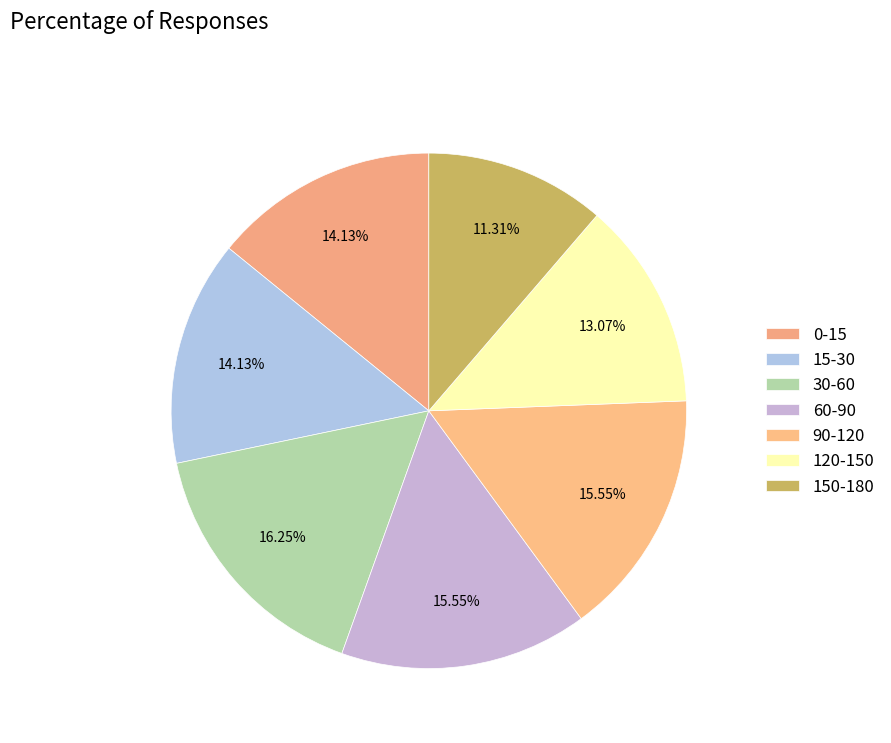

Is there any slice that represents more than half of the pie?

No